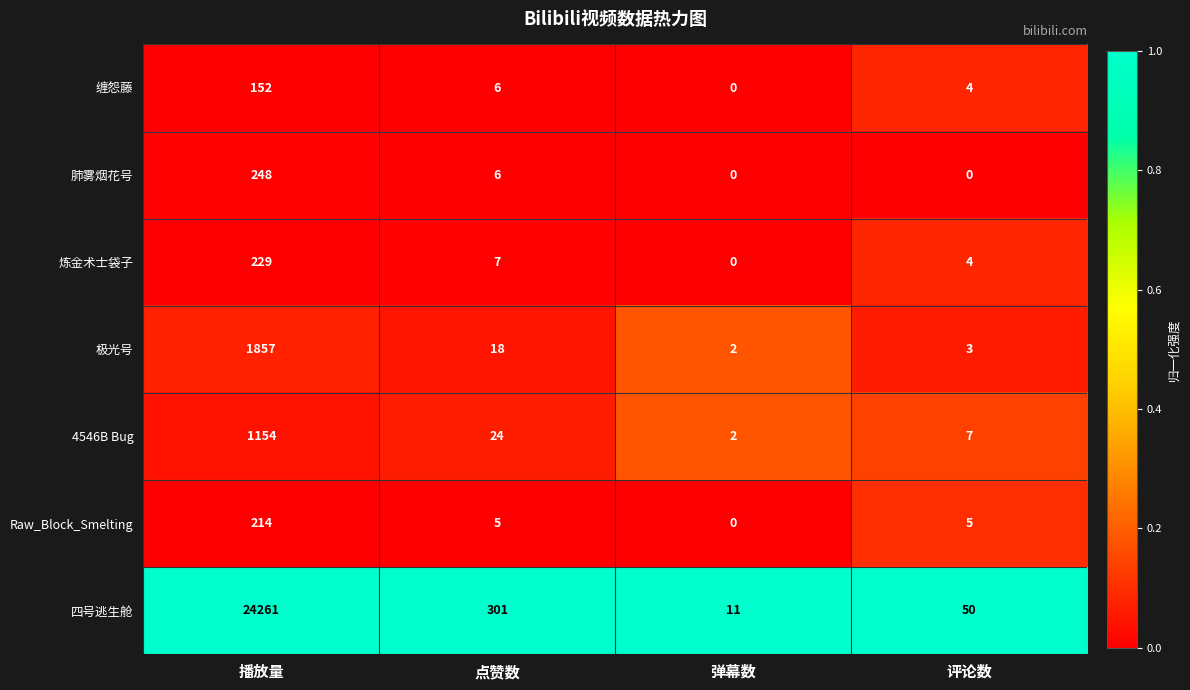

Reading left to right, extract all data points from this chart.

缠怨藤: 播放量=152	点赞数=6	弹幕数=0	评论数=4
肺雾烟花号: 播放量=248	点赞数=6	弹幕数=0	评论数=0
炼金术士袋子: 播放量=229	点赞数=7	弹幕数=0	评论数=4
极光号: 播放量=1857	点赞数=18	弹幕数=2	评论数=3
4546B Bug: 播放量=1154	点赞数=24	弹幕数=2	评论数=7
Raw_Block_Smelting: 播放量=214	点赞数=5	弹幕数=0	评论数=5
四号逃生舱: 播放量=24261	点赞数=301	弹幕数=11	评论数=50